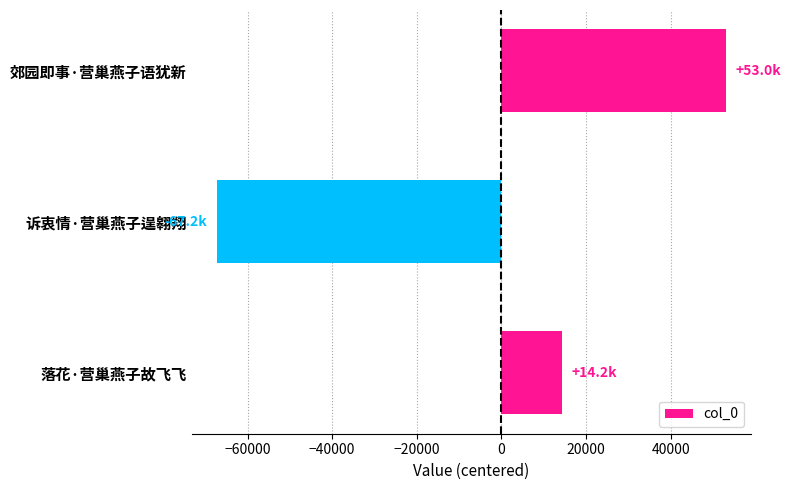

What is the change in value from 落花·营巢燕子故飞飞 to 郊园即事·营巢燕子语犹新?

+38765